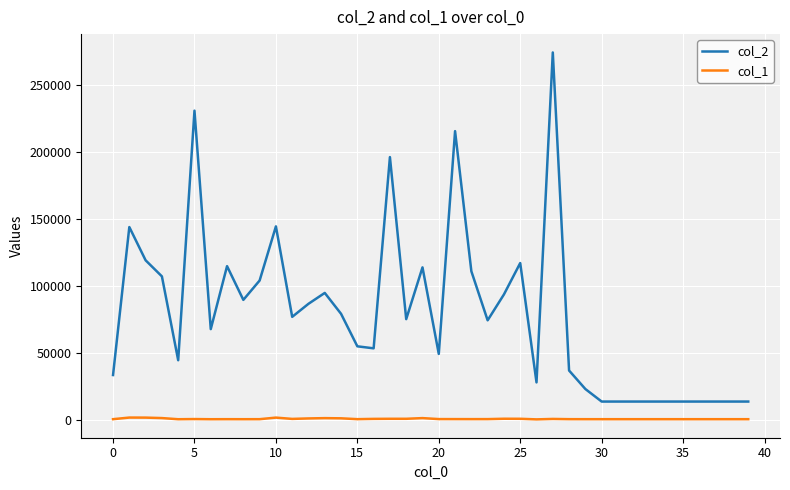

True or false: col_2 and col_1 intersect in this chart.

False